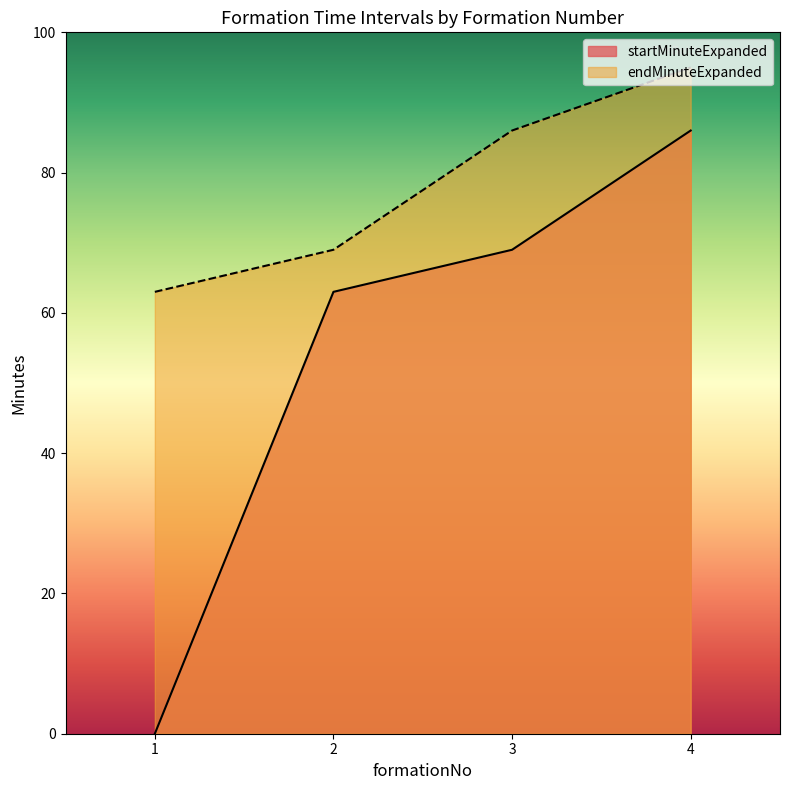

True or false: startMinuteExpanded has a value of 44 at 3.

False